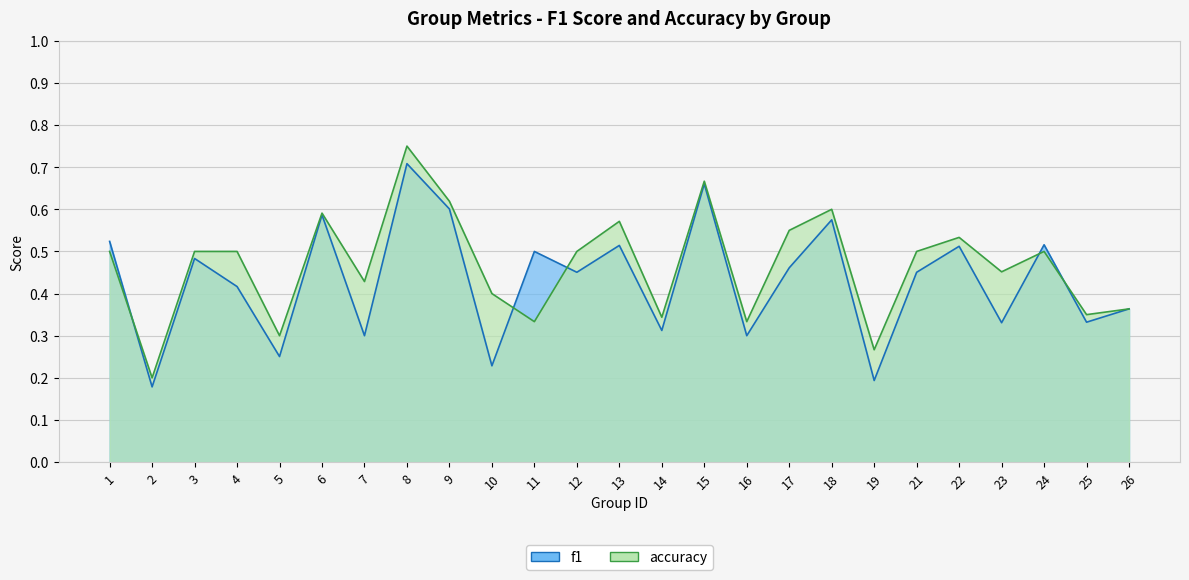

Which label corresponds to the largest value in the chart?

8